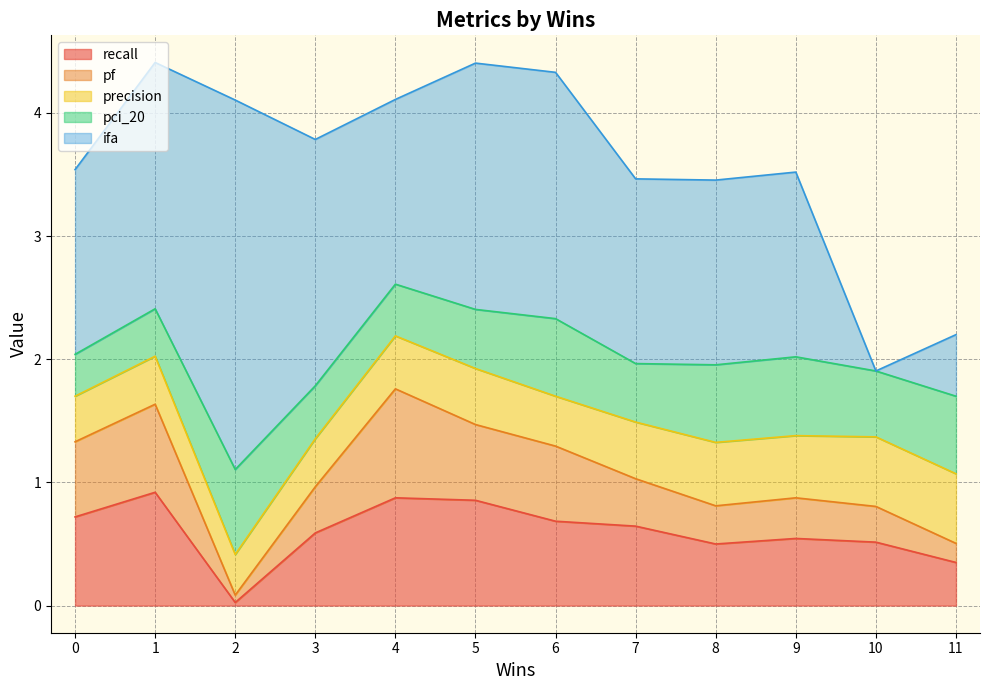

What value does the recall series have at 7?

0.6